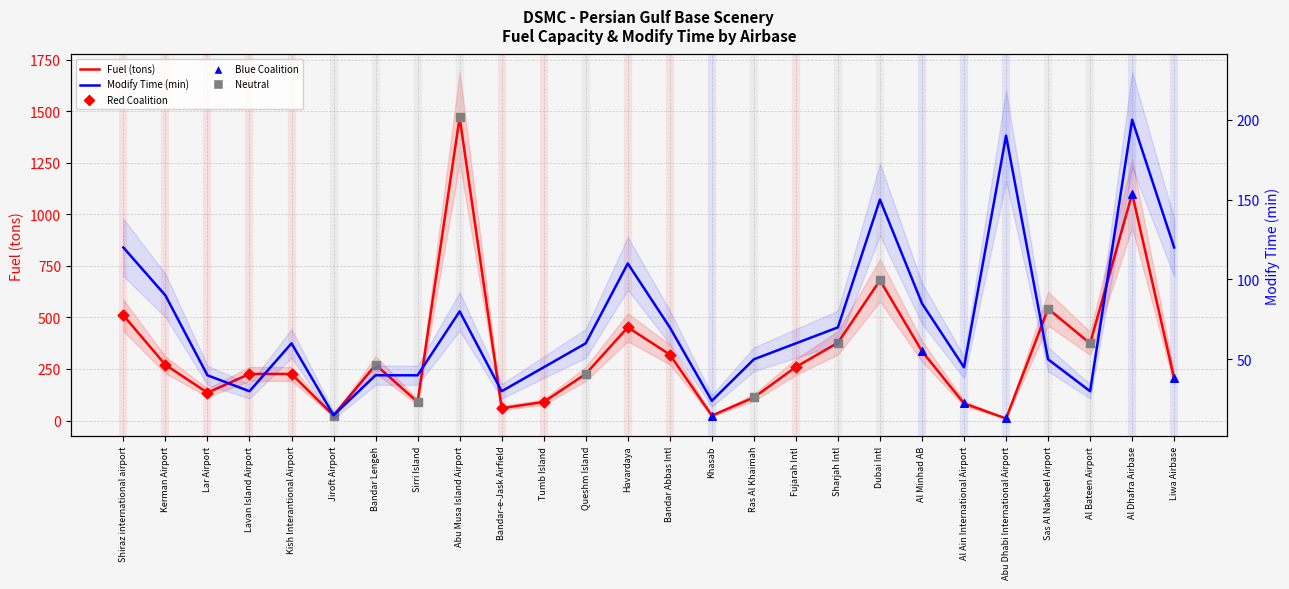

Which series has the largest Y range (max minus min)?

Fuel (tons)